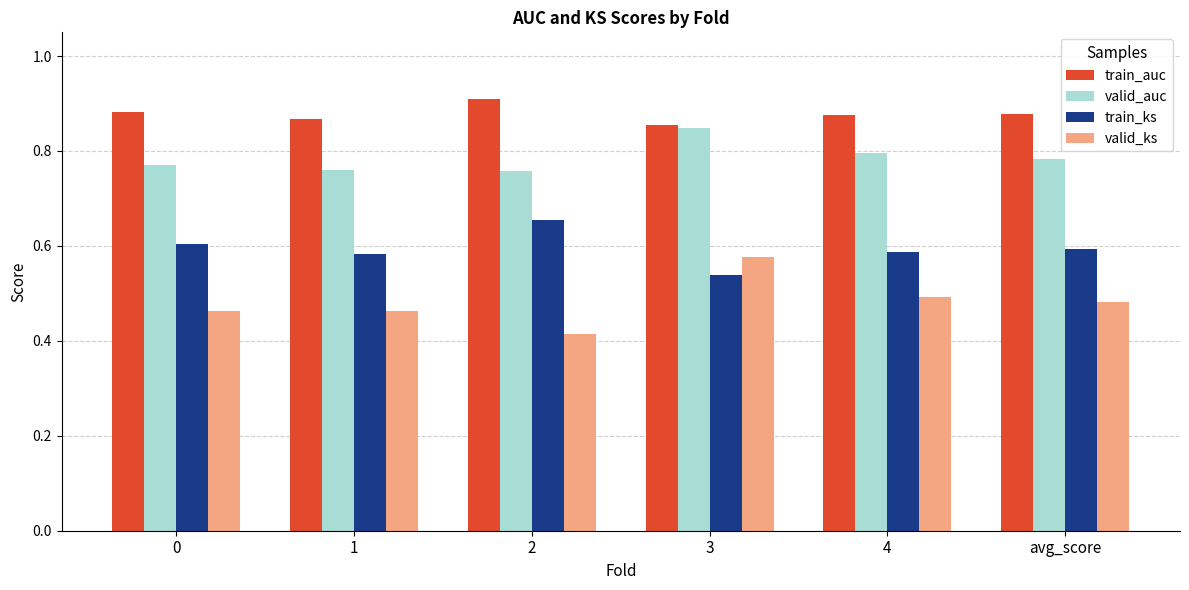

Count the train_ks values in the range 0 to 1.

6